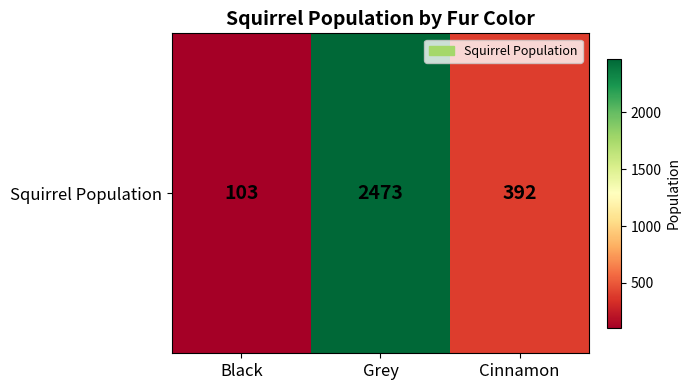

Where is the data nearest to the value 1288?

Cinnamon